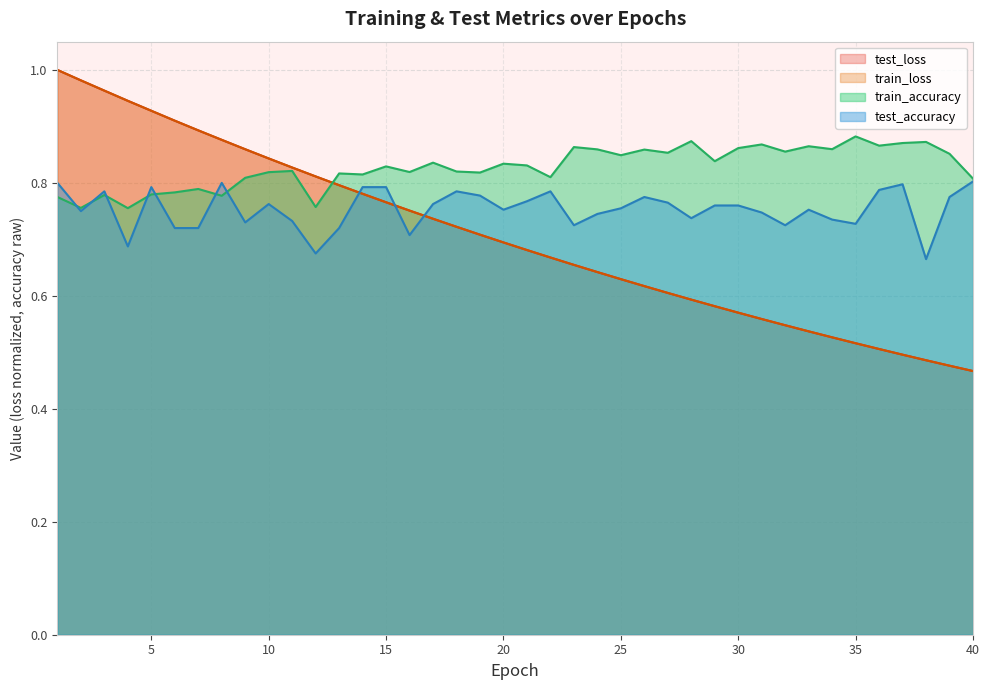

Reading left to right, extract all data points from this chart.

test_loss: 1.0	1.0	1.0	0.9	0.9	0.9	0.9	0.9	0.9	0.8	0.8	0.8	0.8	0.8	0.8	0.8	0.7	0.7	0.7	0.7	0.7	0.7	0.7	0.6	0.6	0.6	0.6	0.6	0.6	0.6	0.6	0.5	0.5	0.5	0.5	0.5	0.5	0.5	0.5	0.5
train_loss: 1.0	1.0	1.0	0.9	0.9	0.9	0.9	0.9	0.9	0.8	0.8	0.8	0.8	0.8	0.8	0.8	0.7	0.7	0.7	0.7	0.7	0.7	0.7	0.6	0.6	0.6	0.6	0.6	0.6	0.6	0.6	0.5	0.5	0.5	0.5	0.5	0.5	0.5	0.5	0.5
train_accuracy: 0.8	0.8	0.8	0.8	0.8	0.8	0.8	0.8	0.8	0.8	0.8	0.8	0.8	0.8	0.8	0.8	0.8	0.8	0.8	0.8	0.8	0.8	0.9	0.9	0.8	0.9	0.9	0.9	0.8	0.9	0.9	0.9	0.9	0.9	0.9	0.9	0.9	0.9	0.9	0.8
test_accuracy: 0.8	0.8	0.8	0.7	0.8	0.7	0.7	0.8	0.7	0.8	0.7	0.7	0.7	0.8	0.8	0.7	0.8	0.8	0.8	0.8	0.8	0.8	0.7	0.7	0.8	0.8	0.8	0.7	0.8	0.8	0.7	0.7	0.8	0.7	0.7	0.8	0.8	0.7	0.8	0.8